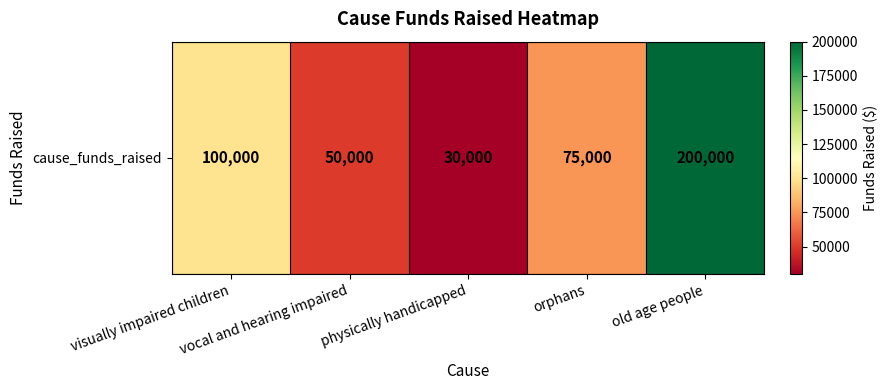

At which label is the value closest to 115000?

visually impaired children